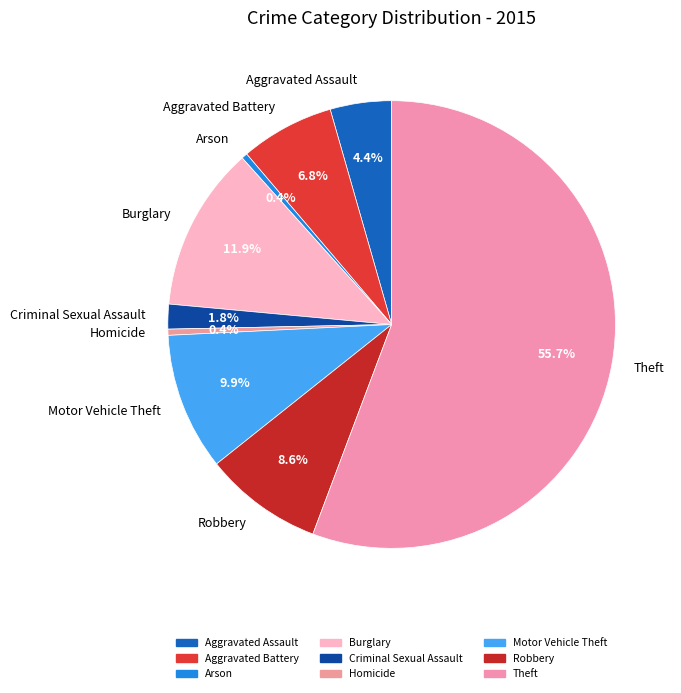

Is there any slice that represents more than half of the pie?

Yes